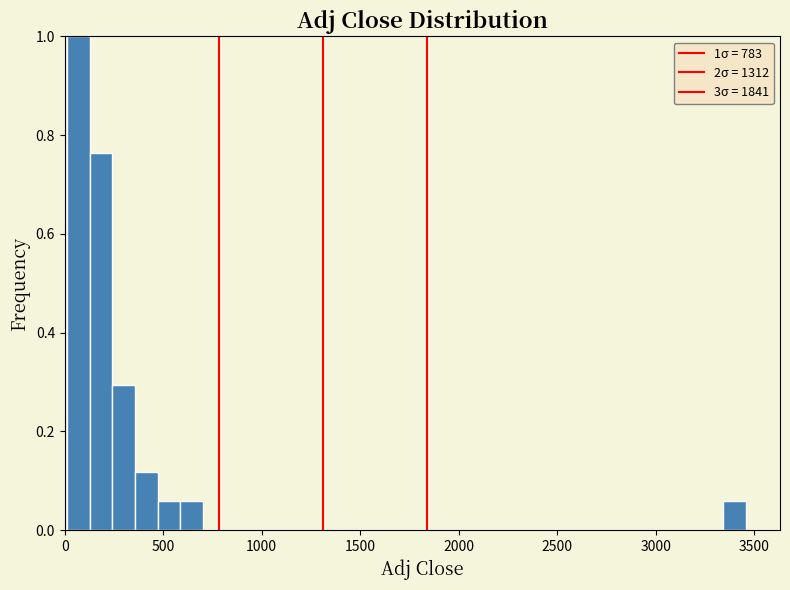

Read against the x-axis, roughly where is the centre of the tallest bar?

50